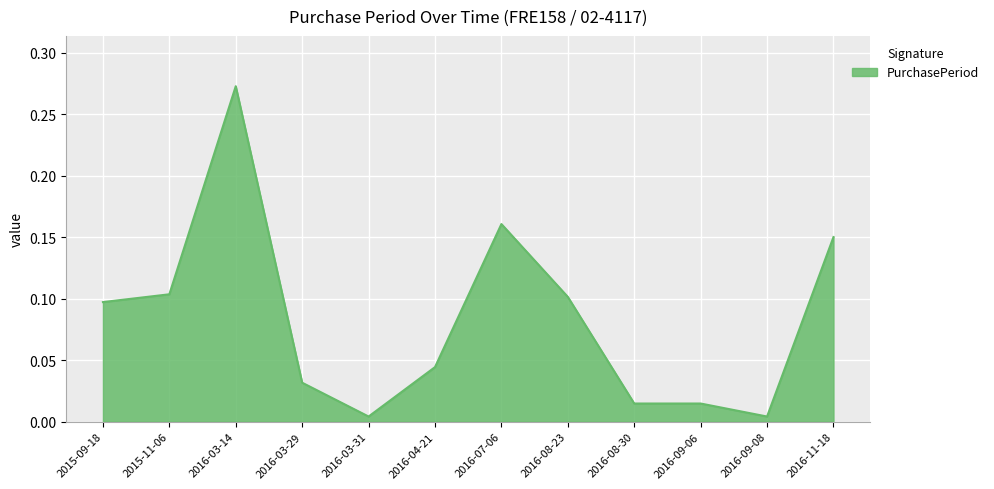

Which label corresponds to the largest value in the chart?

2016-03-14